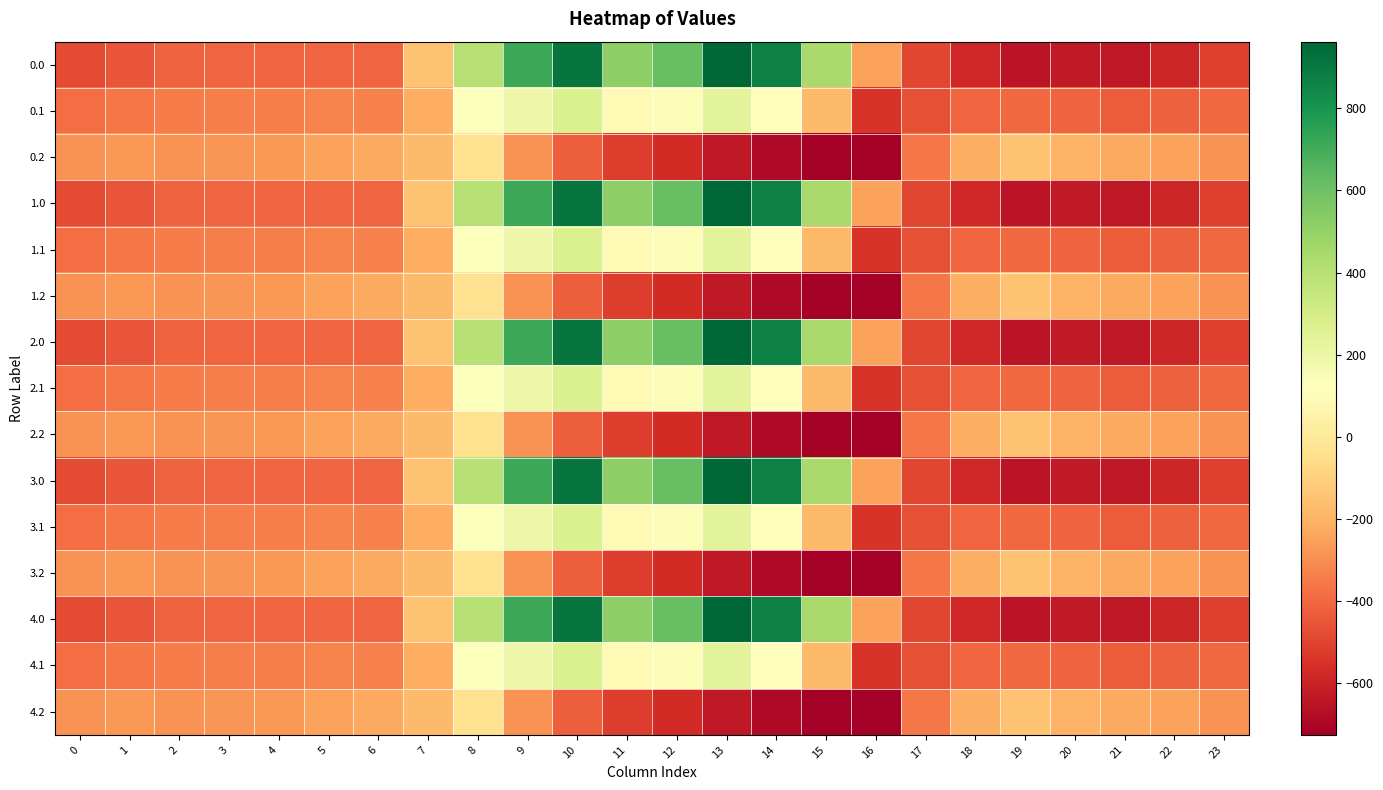

How many categories are shown in the chart?

24